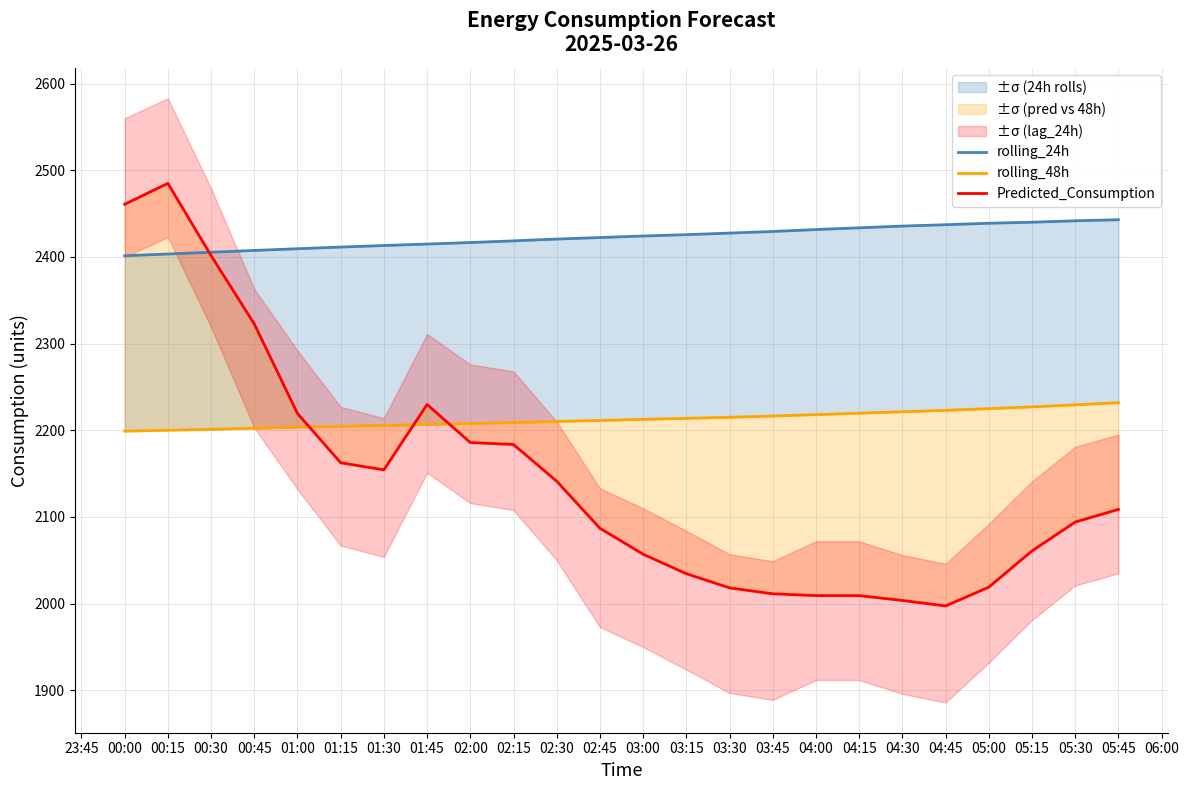

True or false: rolling_48h has more than 2 interior local peaks.

False